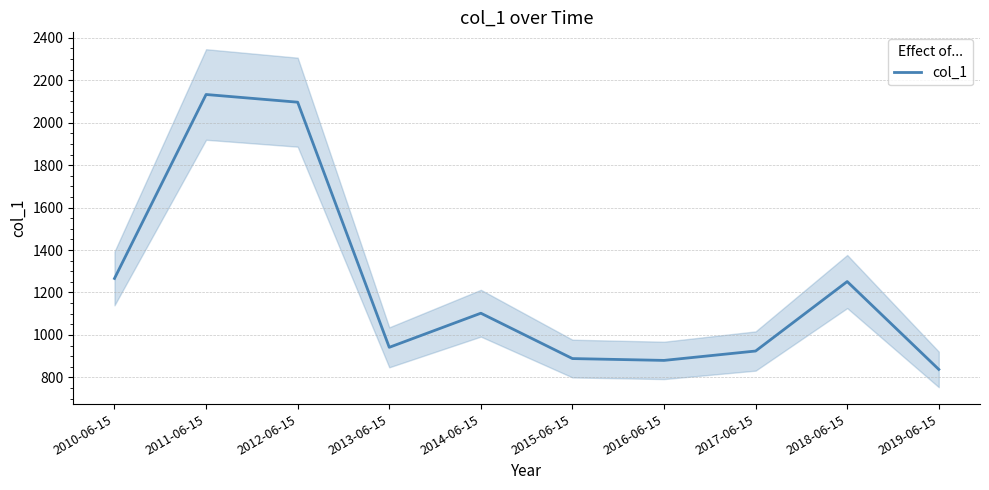

Count the number of values greater than 1102.

5